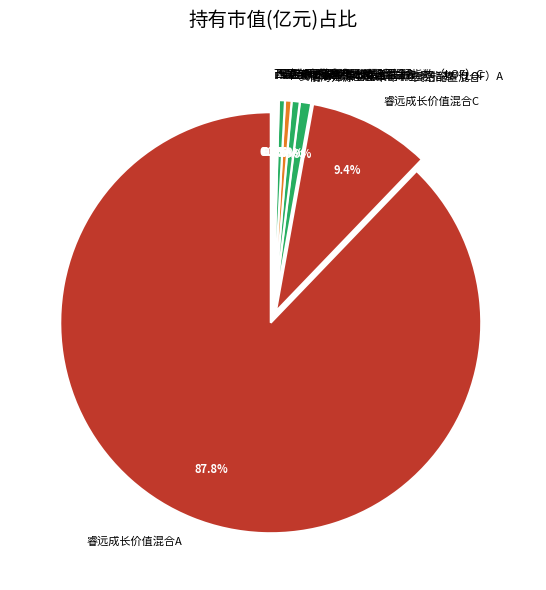

How many slices are in this pie chart?

10